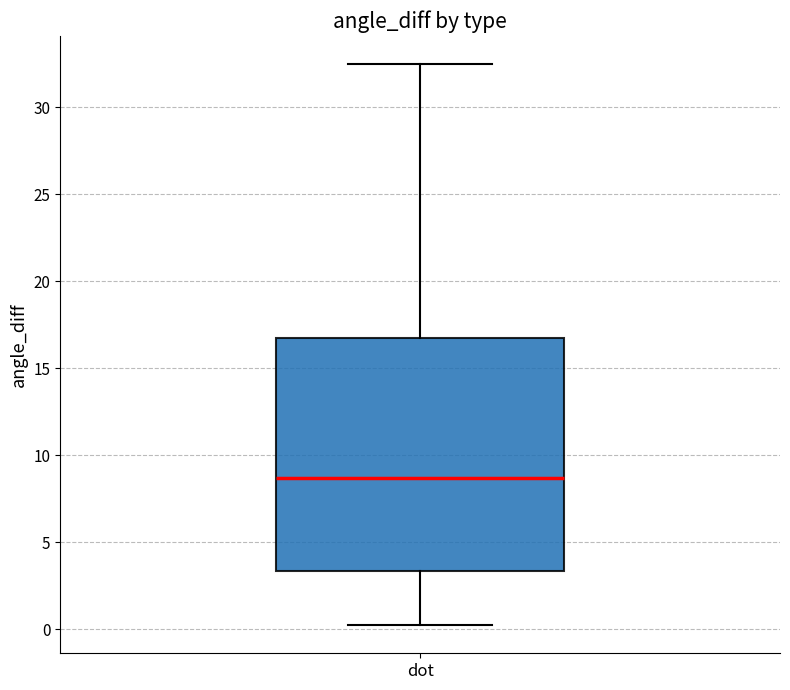

Read this box plot against the y-axis: the position of the median line, the range covered by the box, and the ends of both whiskers. The values are not printed on the chart, so give them approximately, as read against the axis.

median 8.5, box 3.5 to 17.0, whiskers 0.0 to 32.5